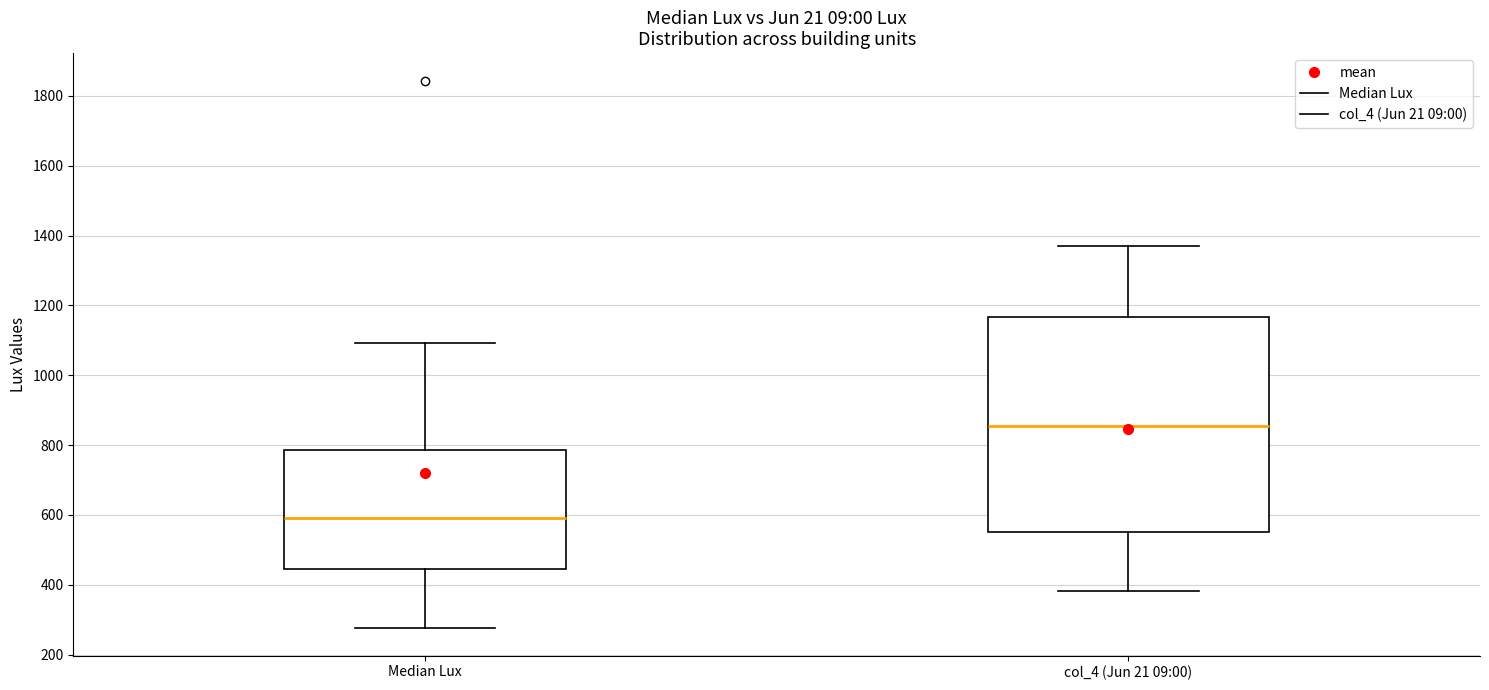

Reading left to right, read every box against the y-axis: the position of its median line, the range the box covers, and the ends of its whiskers. The values are not printed on the chart, so give them approximately, as read against the axis.

Median Lux: median 600, box 440 to 780, whiskers 280 to 1100
col_4 (Jun 21 09:00): median 860, box 560 to 1160, whiskers 380 to 1380